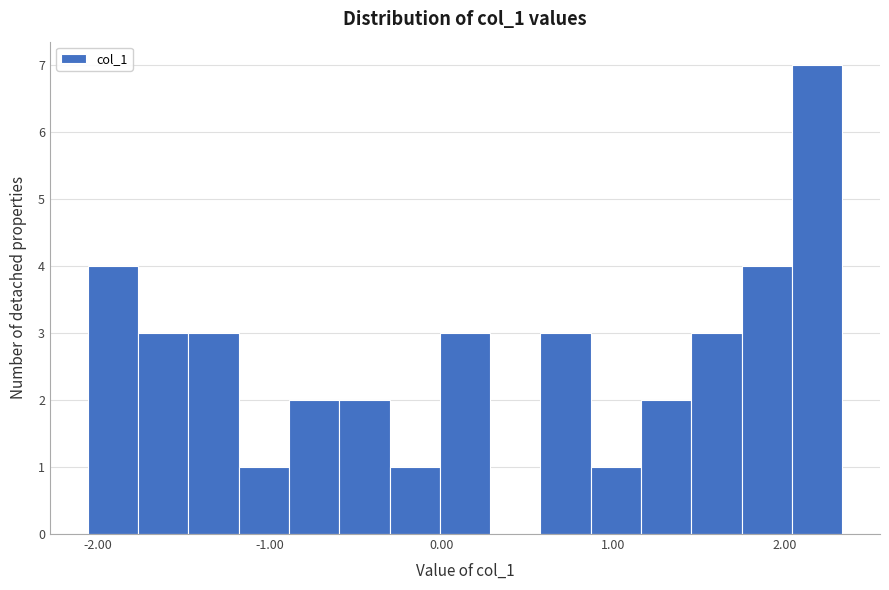

Around what value on the x-axis is the tallest bar? Give the approximate position of its centre, as read against the axis.

2.2